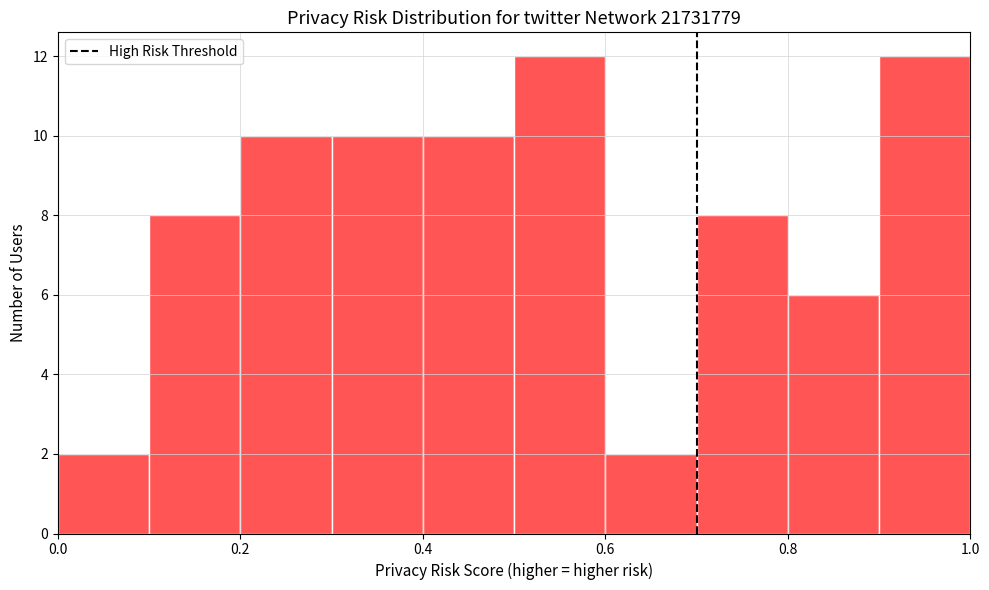

Reading left to right, transcribe this chart: for each bar, give the range it covers on the x-axis and its height. The values are not printed on the chart, so give them approximately, as read against the axis.

0.0 to 0.1: 2
0.1 to 0.2: 8
0.2 to 0.3: 10
0.3 to 0.4: 10
0.4 to 0.5: 10
0.5 to 0.6: 12
0.6 to 0.7: 2
0.7 to 0.8: 8
0.8 to 0.9: 6
0.9 to 1.0: 12